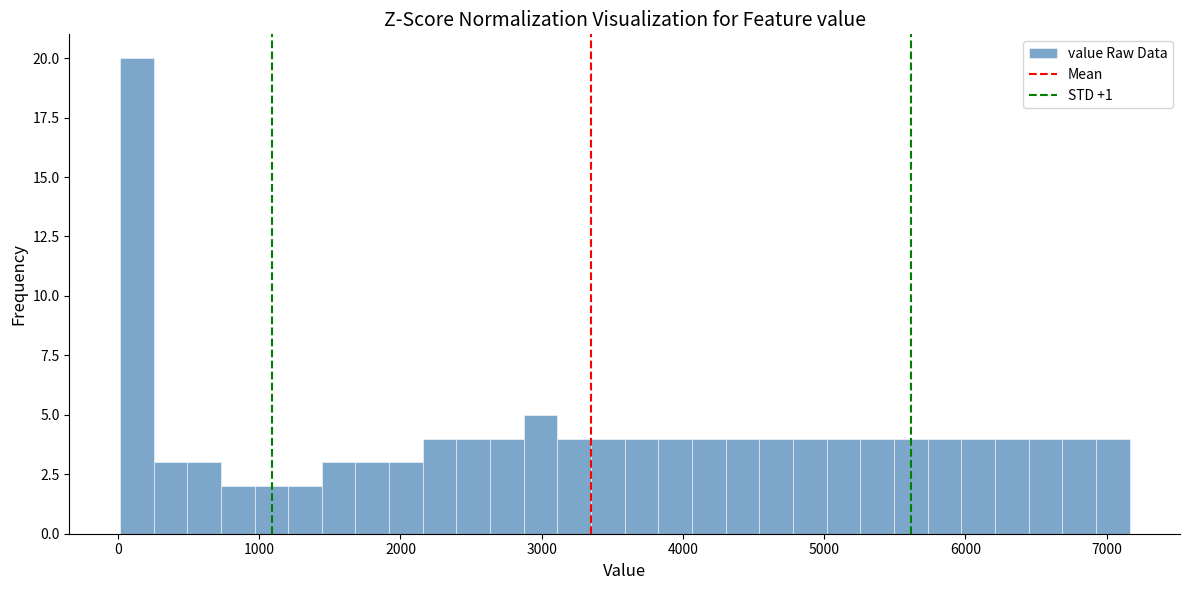

Around what value on the x-axis is the tallest bar? Give the approximate position of its centre, as read against the axis.

100